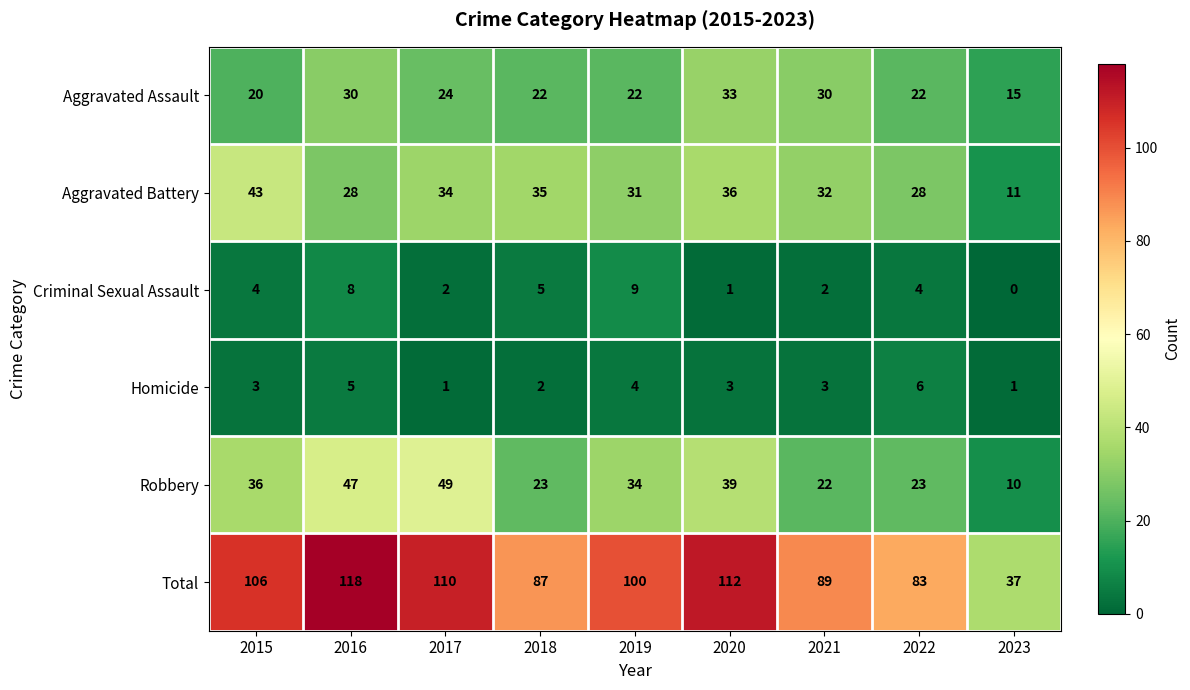

What is the total value across all series at 2015?

212